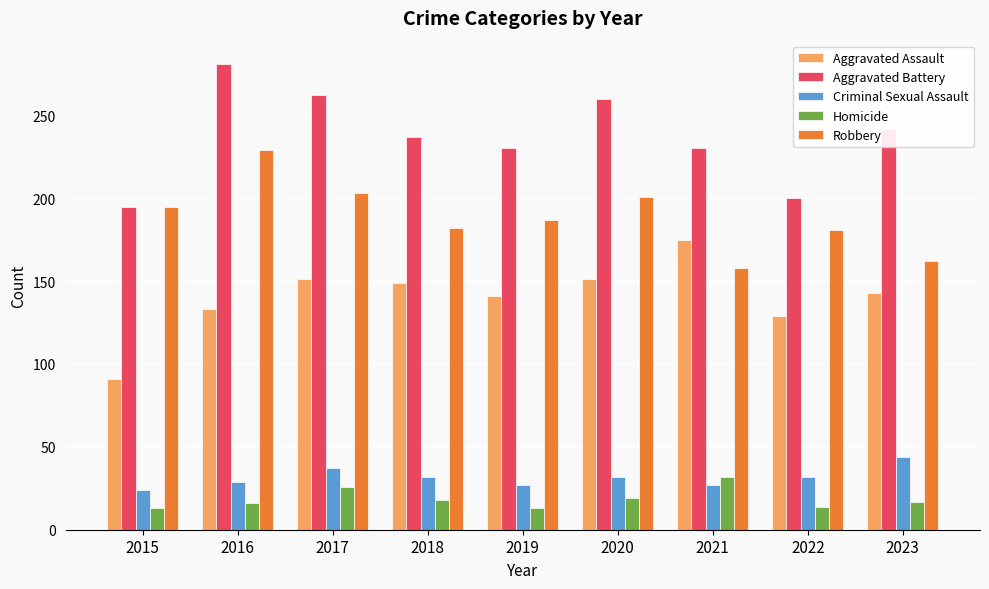

At how many categories does at least one series exceed 62?

9